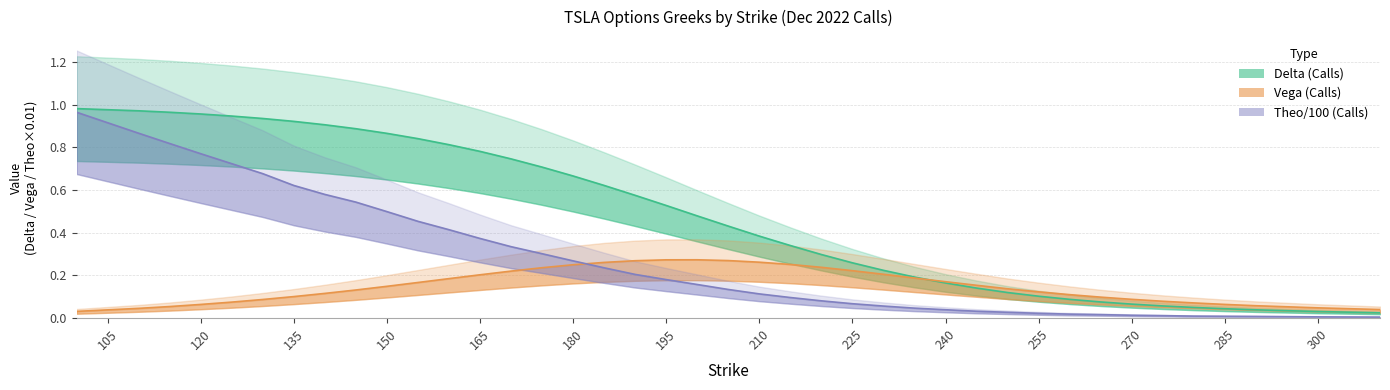

Which series changed the most between 120 and 225?

Theo/100 (Calls)